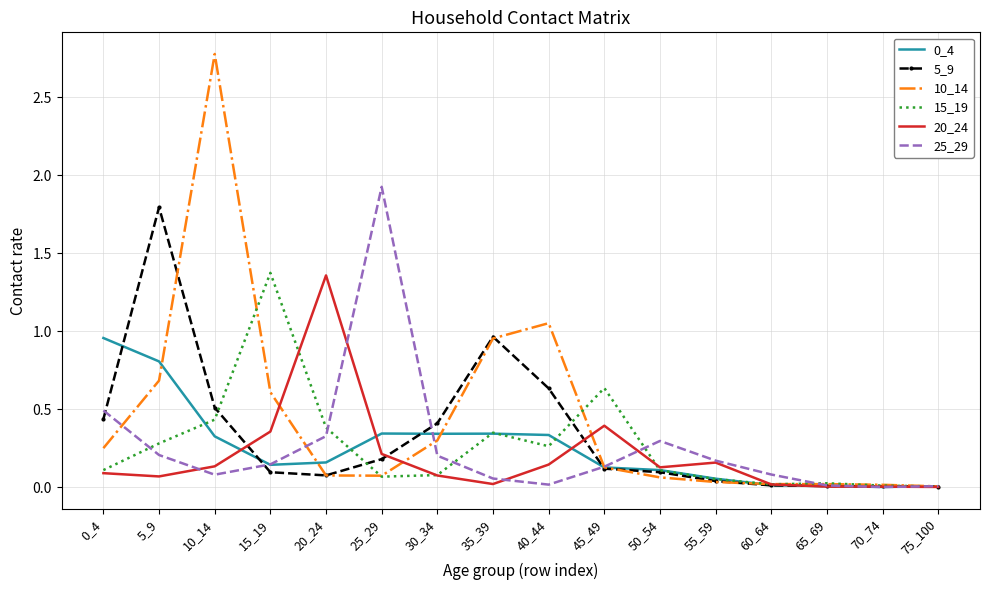

In 10_14, how many points are higher than both neighbors (excluding endpoints)?

2